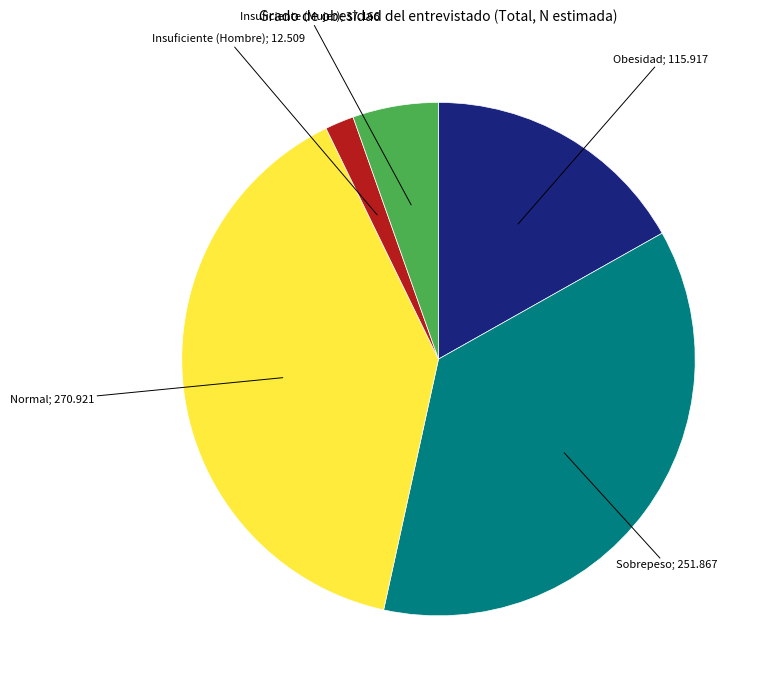

Is there any slice that represents more than half of the pie?

No